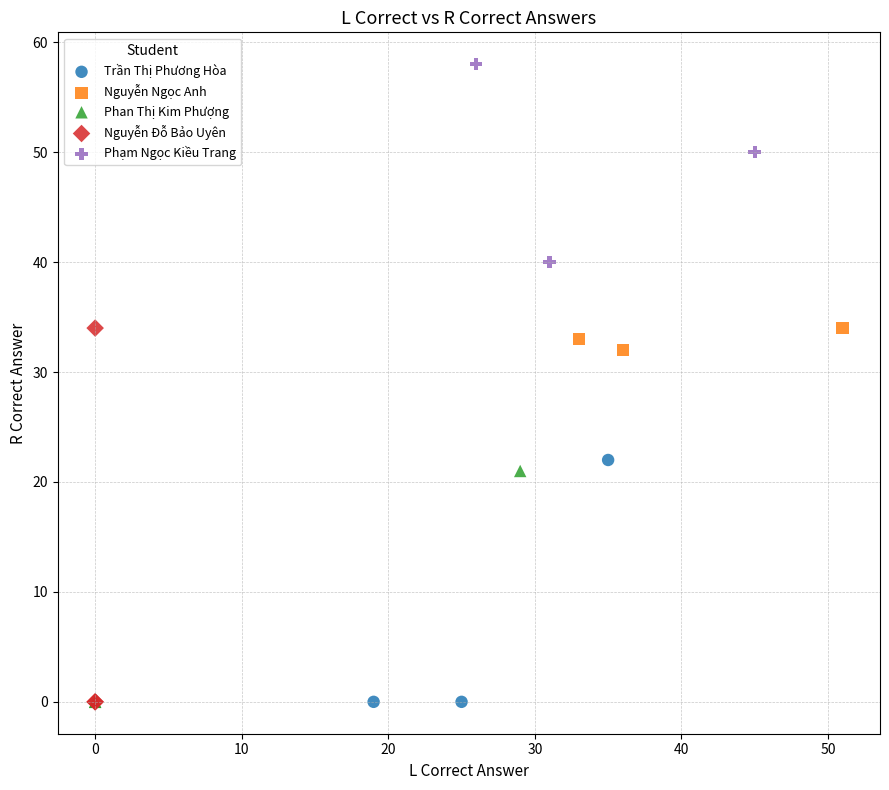

What are all the series names shown in the legend?

Trần Thị Phương Hòa, Nguyễn Ngọc Anh, Phan Thị Kim Phượng, Nguyễn Đỗ Bảo Uyên, Phạm Ngọc Kiều Trang